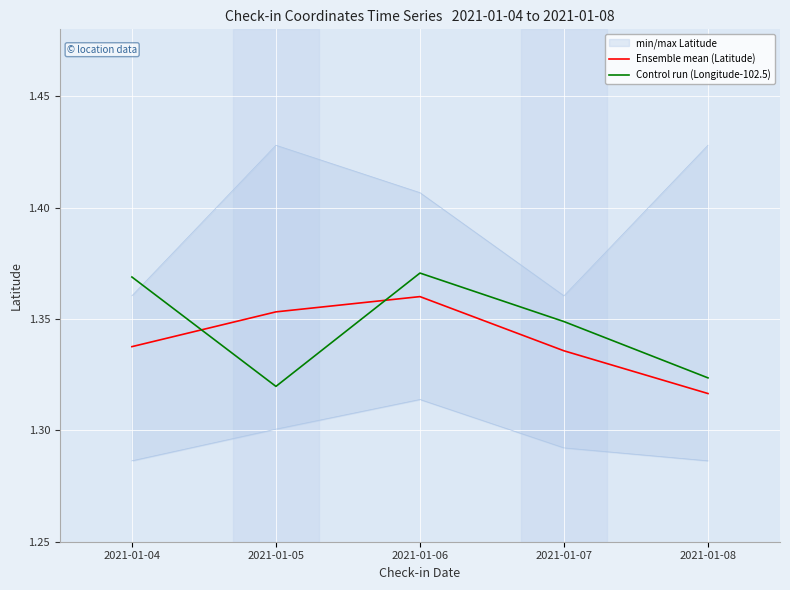

Where is the first local maximum for Control run (Longitude-102.5)?

2021-01-06